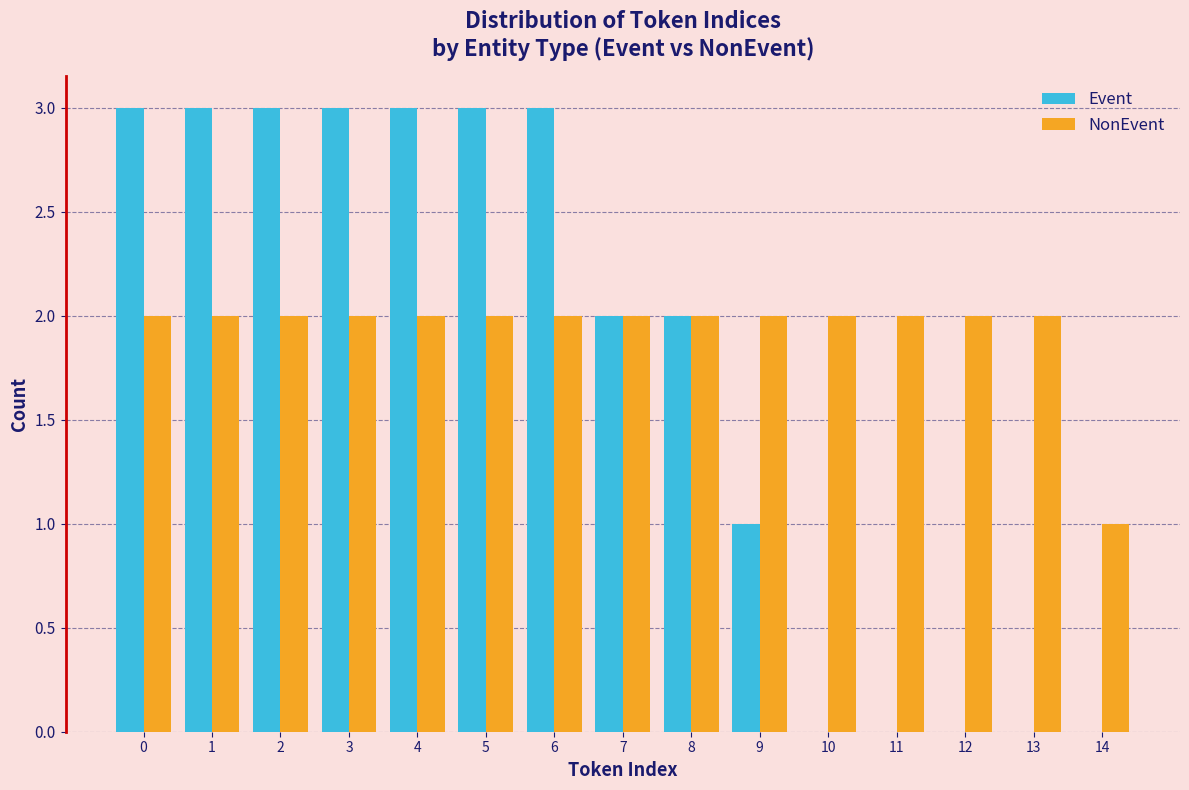

Reading left to right, transcribe this chart: for each range on the x-axis, give the height of each series' bar. The values are not printed on the chart, so give them approximately, as read against the axis.

-0.5 to 0.5: Event=3	NonEvent=2
0.5 to 1.5: Event=3	NonEvent=2
1.5 to 2.5: Event=3	NonEvent=2
2.5 to 3.5: Event=3	NonEvent=2
3.5 to 4.5: Event=3	NonEvent=2
4.5 to 5.5: Event=3	NonEvent=2
5.5 to 6.5: Event=3	NonEvent=2
6.5 to 7.5: Event=2	NonEvent=2
7.5 to 8.5: Event=2	NonEvent=2
8.5 to 9.5: Event=1	NonEvent=2
9.5 to 10.5: Event=0	NonEvent=2
10.5 to 11.5: Event=0	NonEvent=2
11.5 to 12.5: Event=0	NonEvent=2
12.5 to 13.5: Event=0	NonEvent=2
13.5 to 14.5: Event=0	NonEvent=1